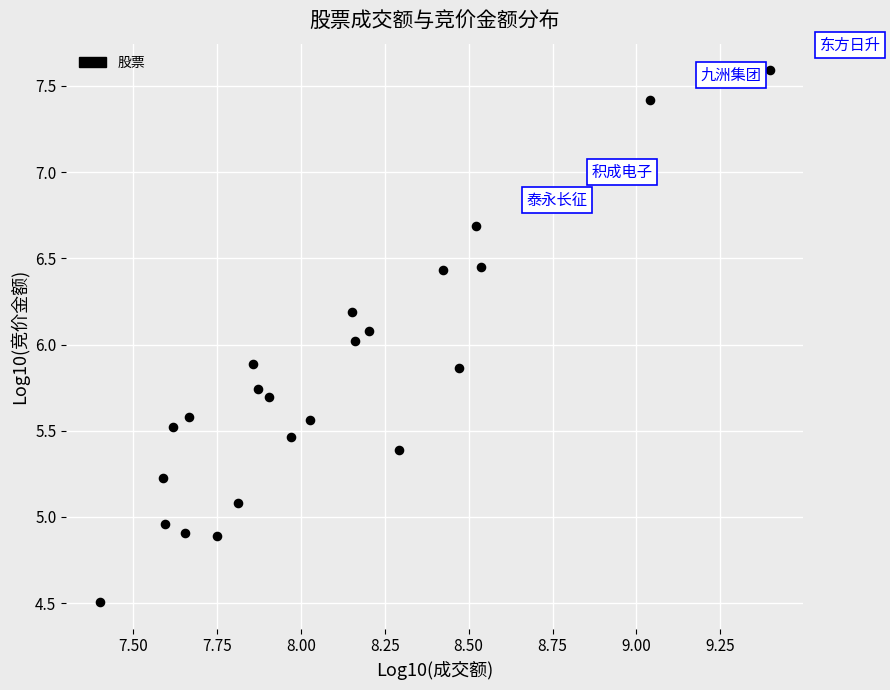

What is the range of X values (max minus min)?

2.0